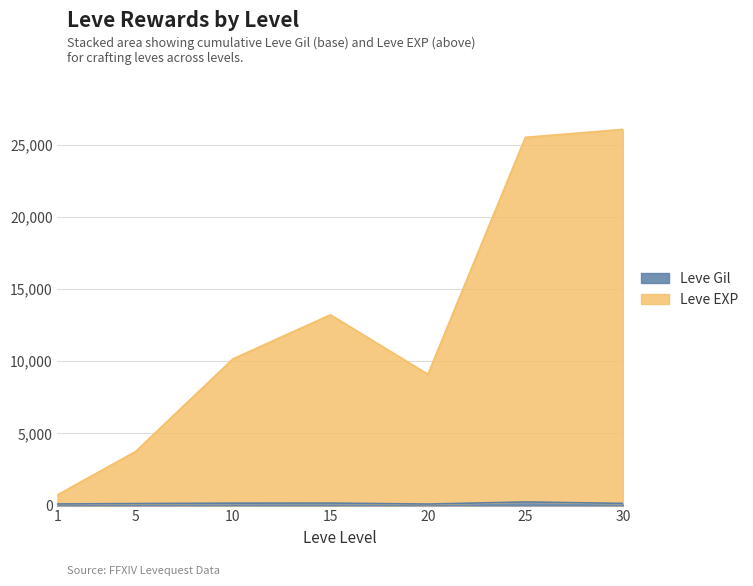

What is the difference between the second highest and minimum values in the Leve Gil series?

68